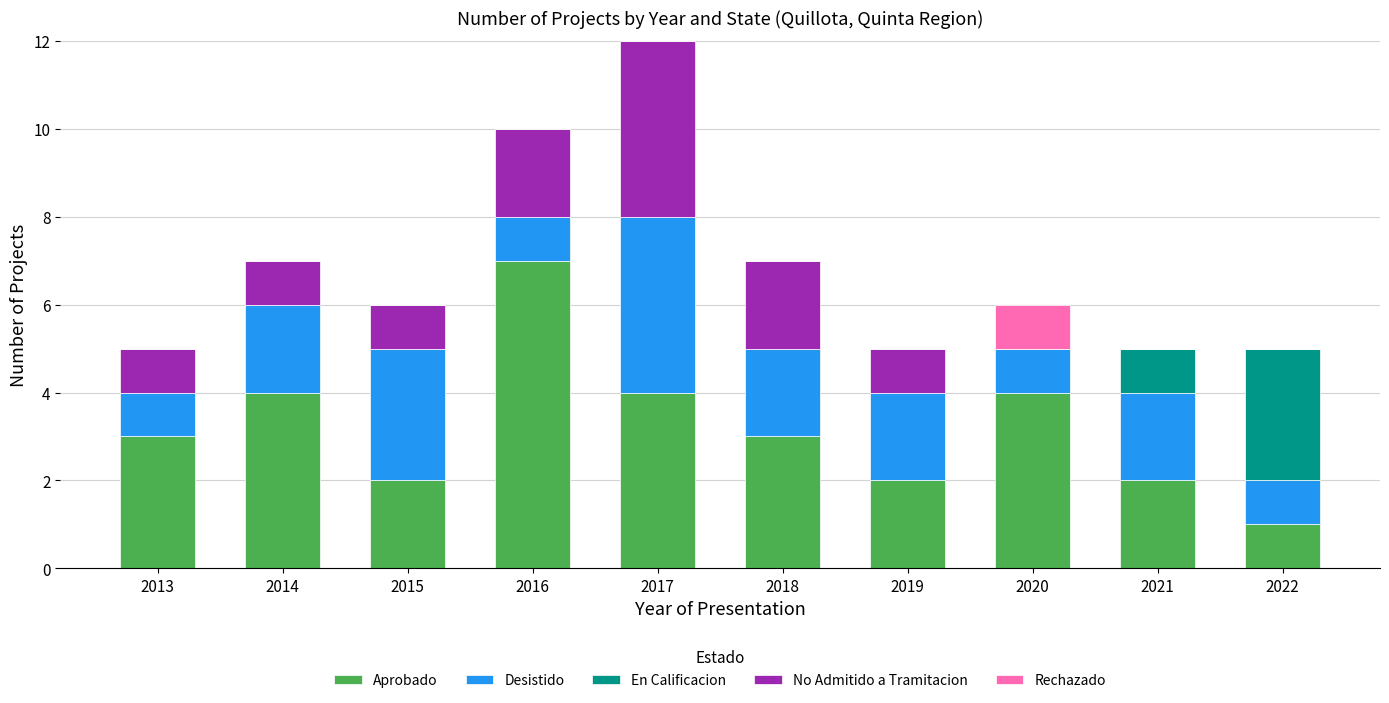

At which category is the sum across all series the highest?

2017